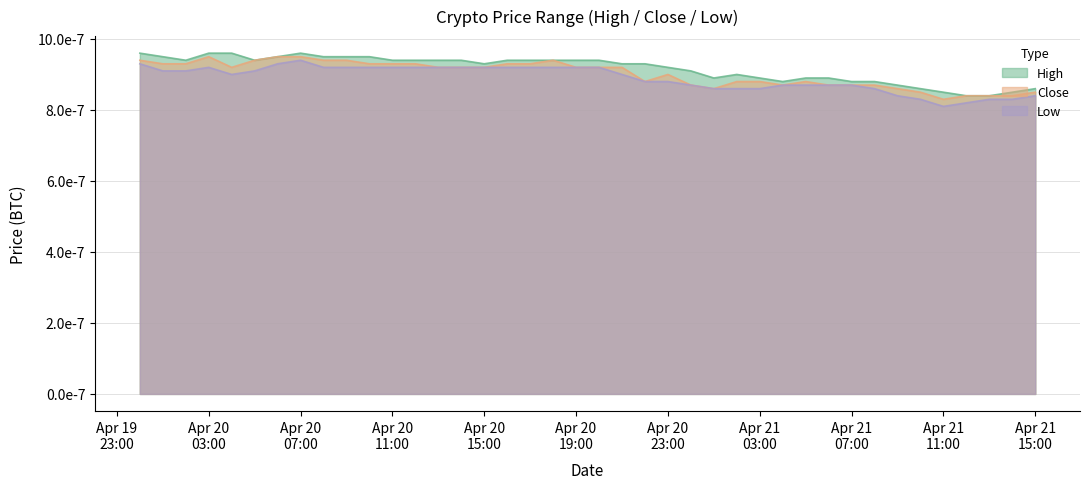

What is the label of the 12th point from the right?

2018-04-21 04:00:00